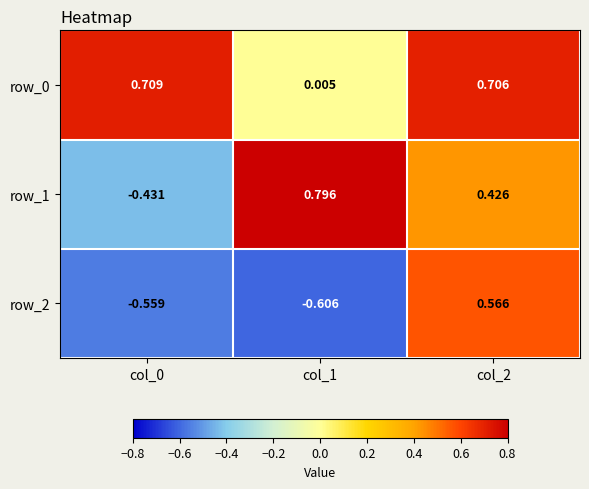

The row_1 series shows -0.1 at col_0. True or false?

False